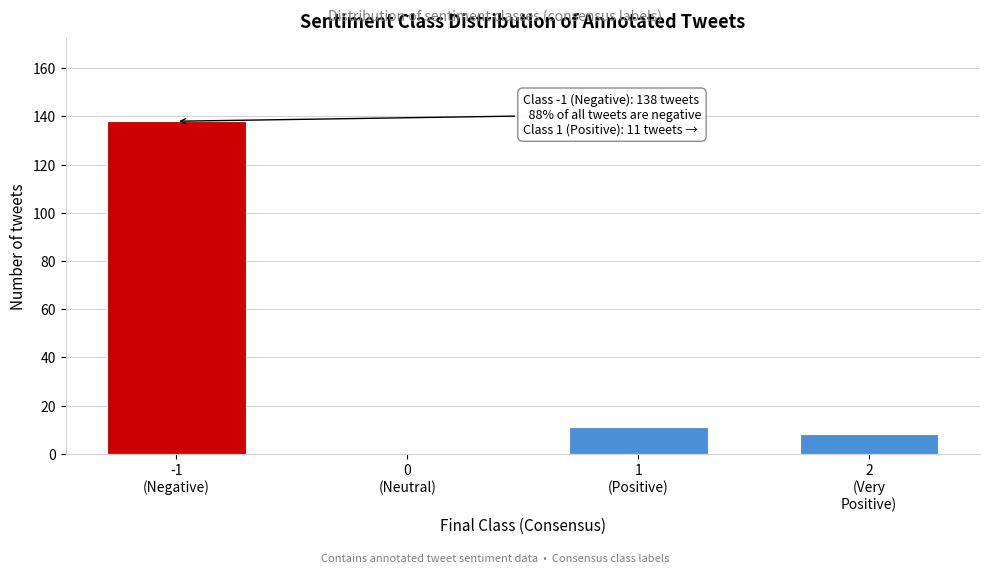

What is the greatest value displayed?

138